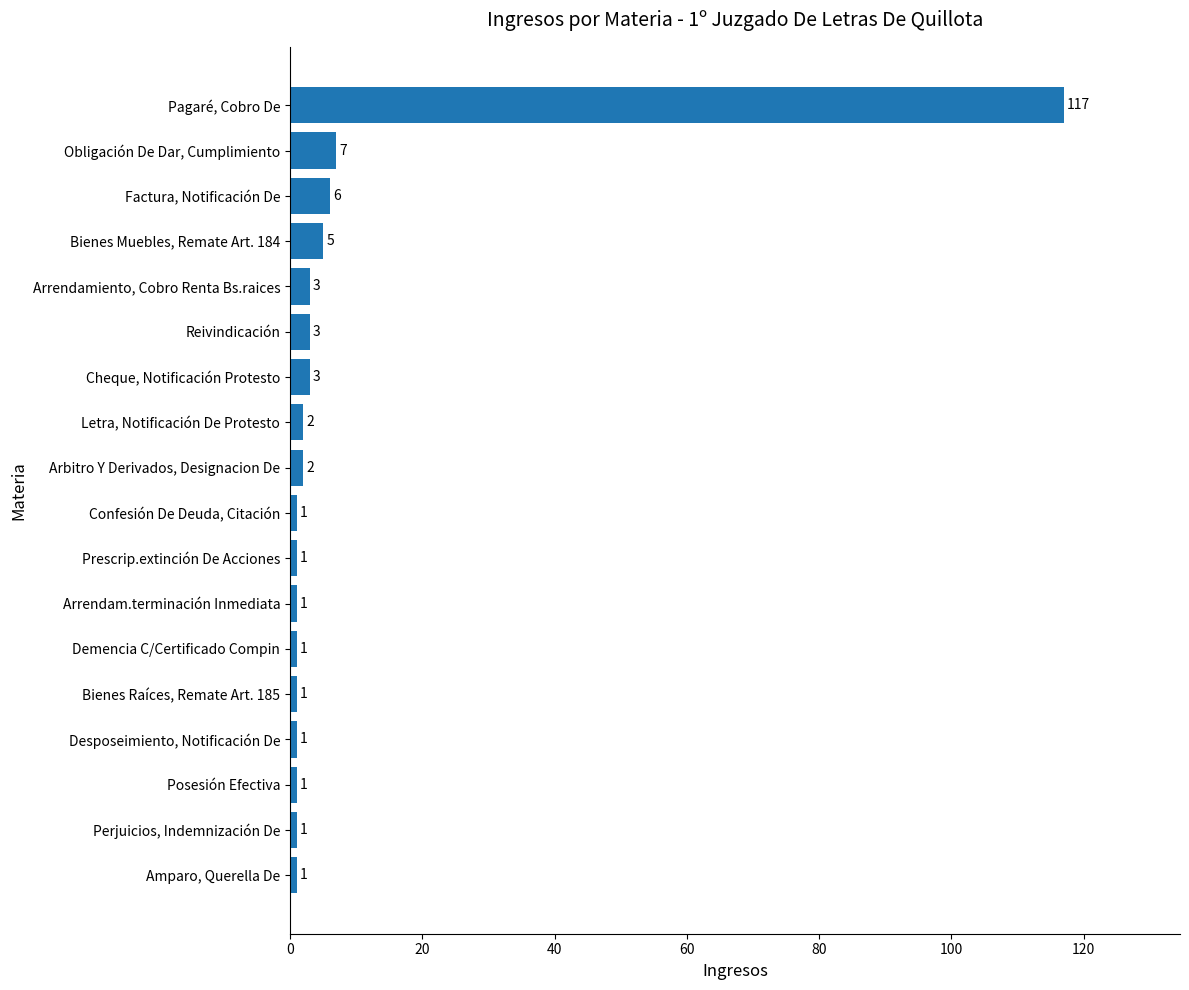

Are the bars horizontal?

Yes